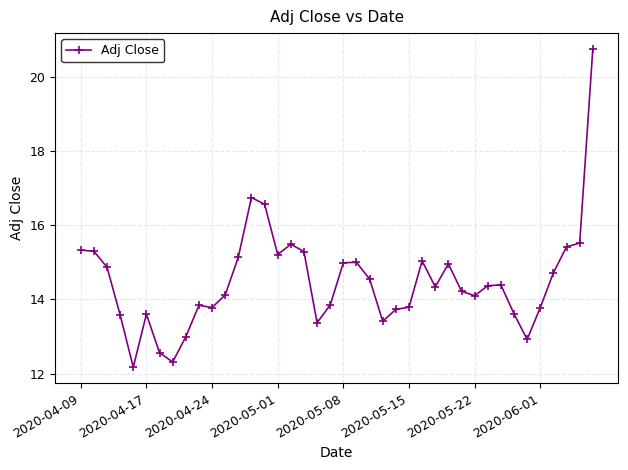

What is the smallest value displayed?

12.2